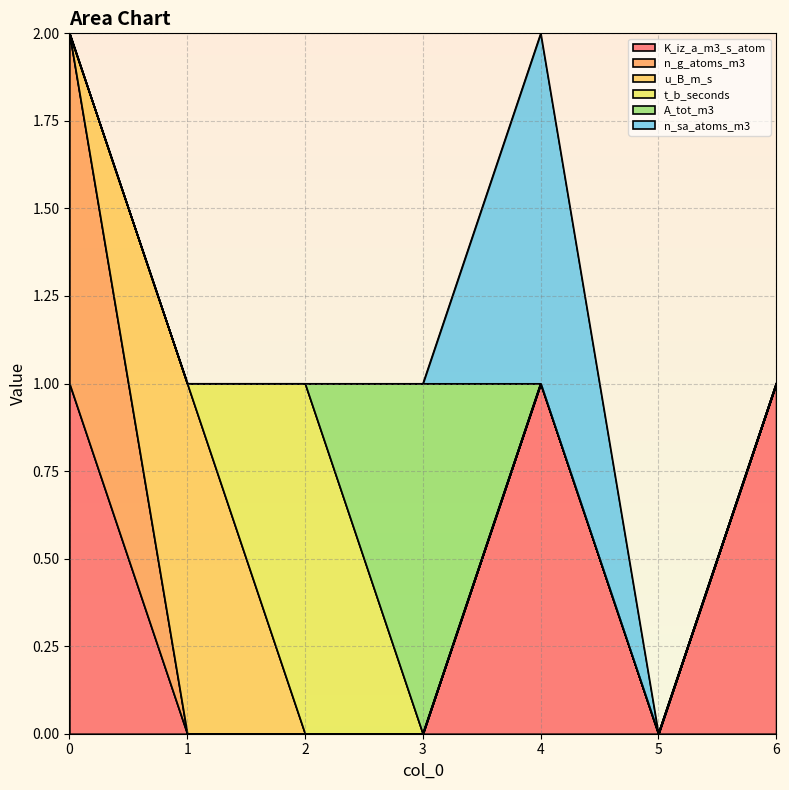

Count the A_tot_m3 values in the range 0 to 1.

7